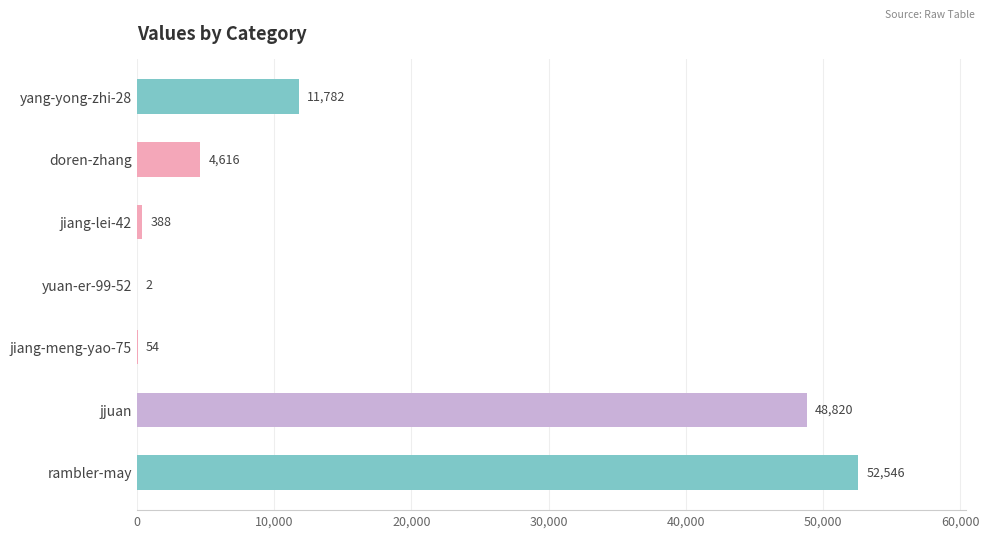

The chart shows a value of 52546 at rambler-may. True or false?

True